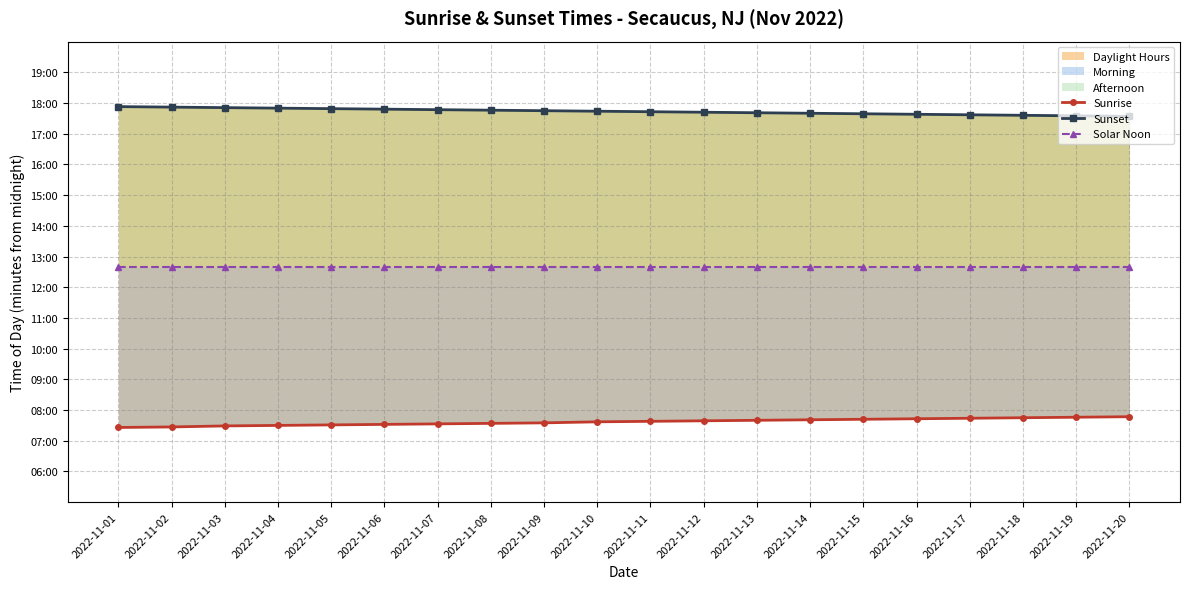

What is the difference between the maximum and minimum values in the Sunrise series?

21